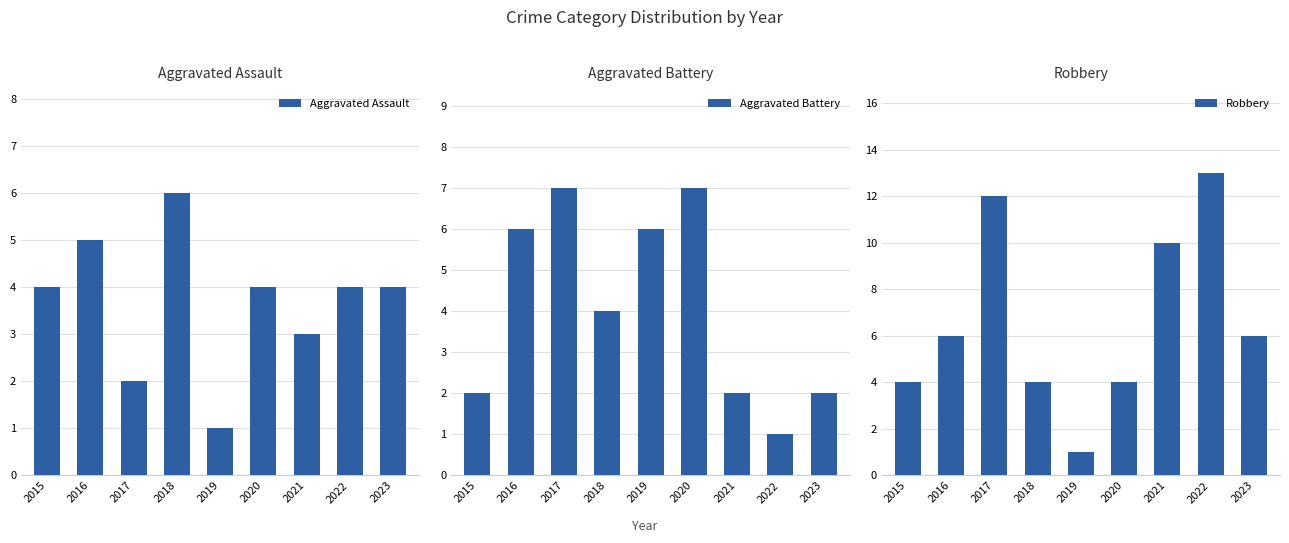

Reading left to right, what are all the values shown in this chart?

Aggravated Assault: 2015=4	2016=5	2017=2	2018=6	2019=1	2020=4	2021=3	2022=4	2023=4
Aggravated Battery: 2015=2	2016=6	2017=7	2018=4	2019=6	2020=7	2021=2	2022=1	2023=2
Robbery: 2015=4	2016=6	2017=12	2018=4	2019=1	2020=4	2021=10	2022=13	2023=6